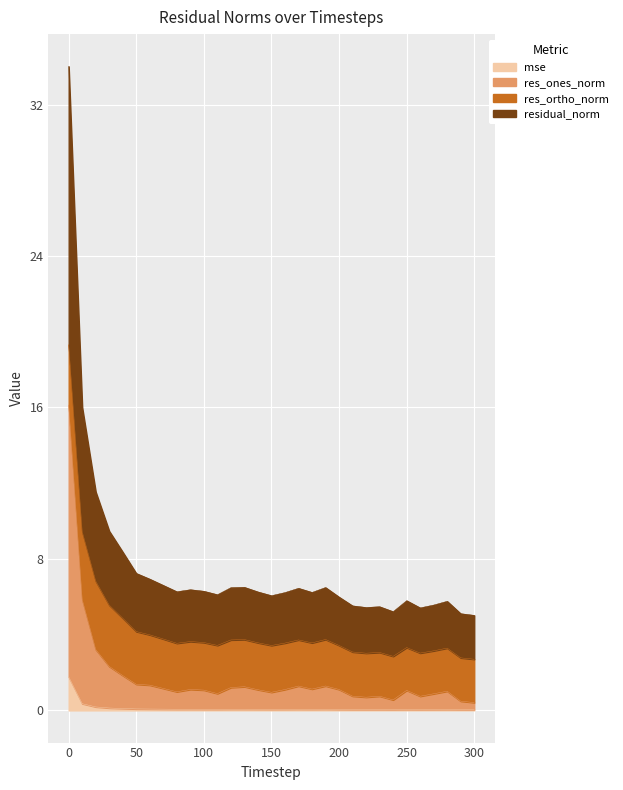

What is the difference between the maximum and minimum values in the residual_norm series?

29.0